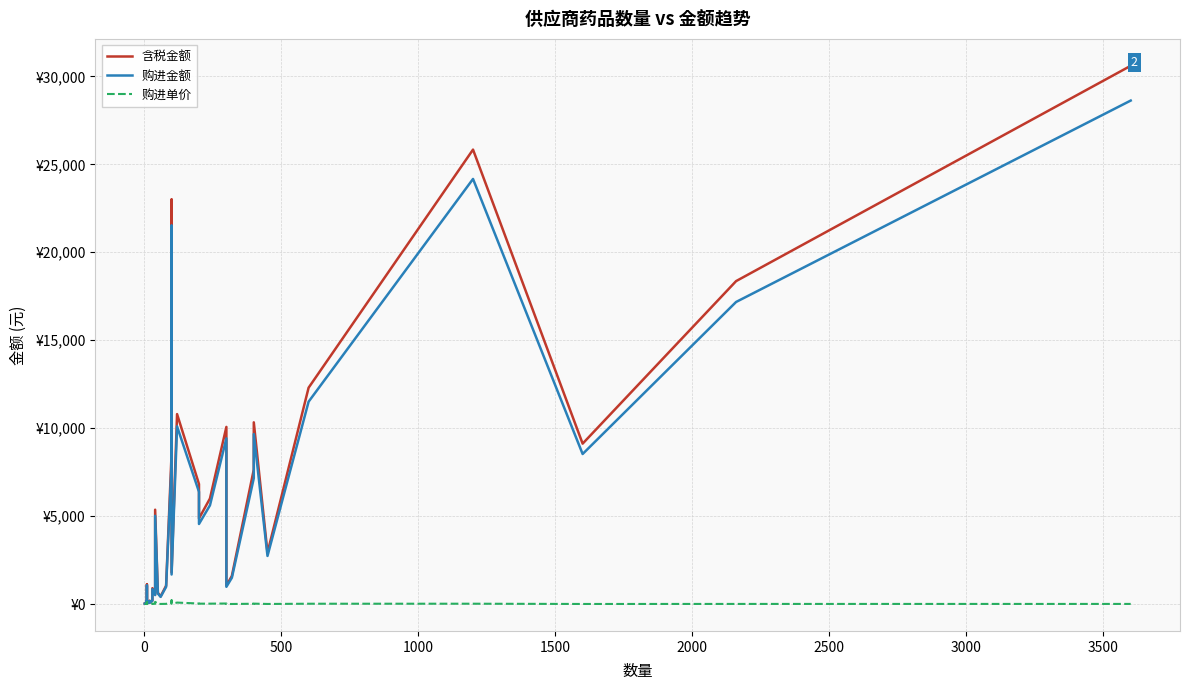

Count the number of categories in the chart.

40